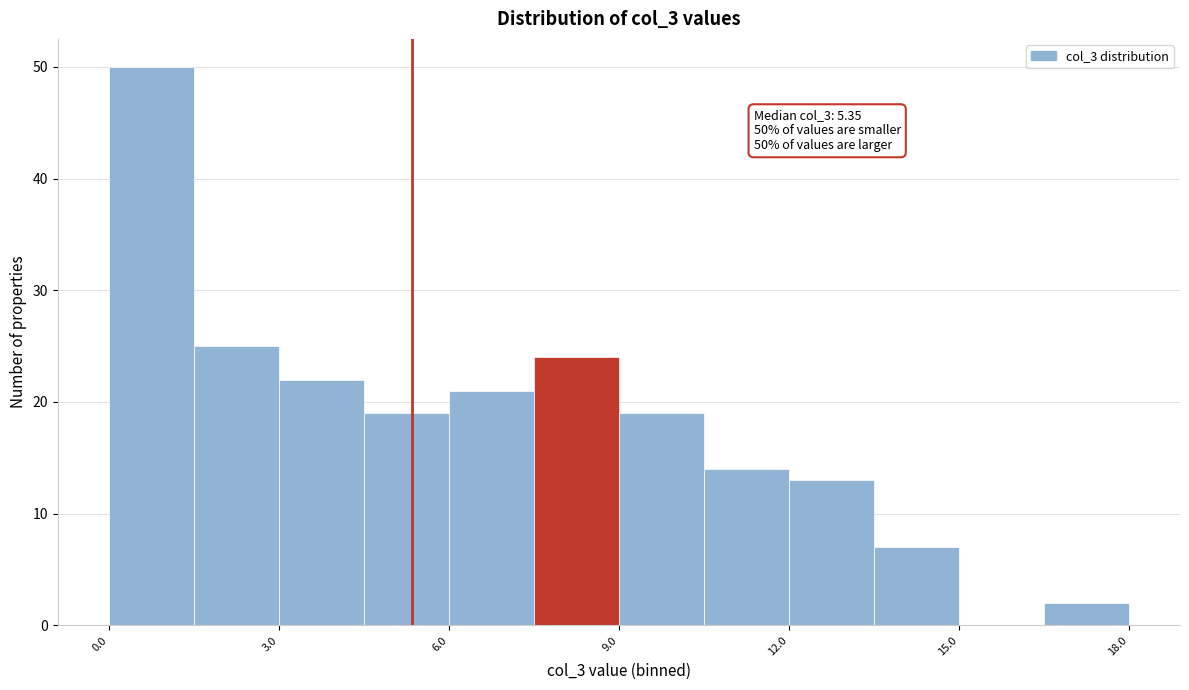

Read against the x-axis, roughly where is the centre of the tallest bar?

1.0